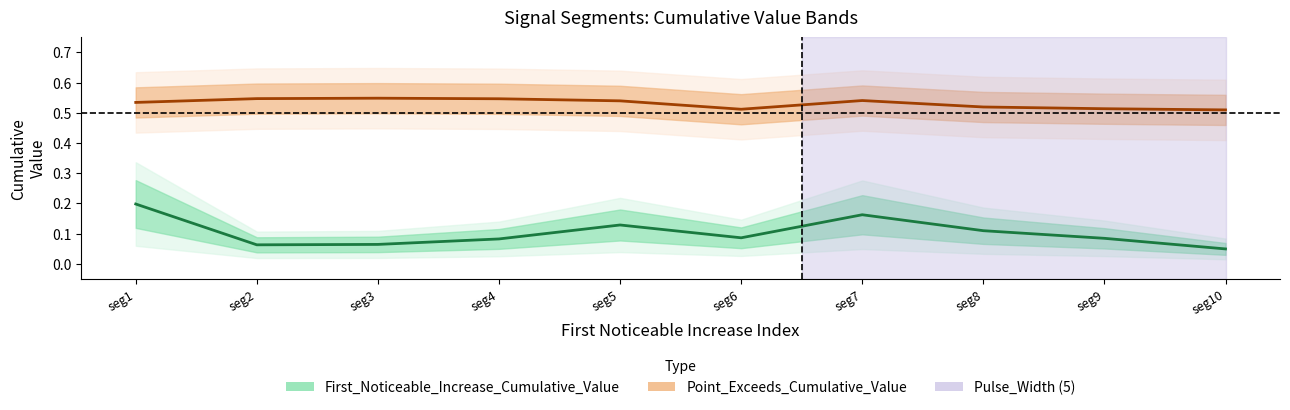

Is the value of Point_Exceeds_Cumulative_Value at seg5 greater than the value of First_Noticeable_Increase_Cumulative_Value at seg1?

Yes